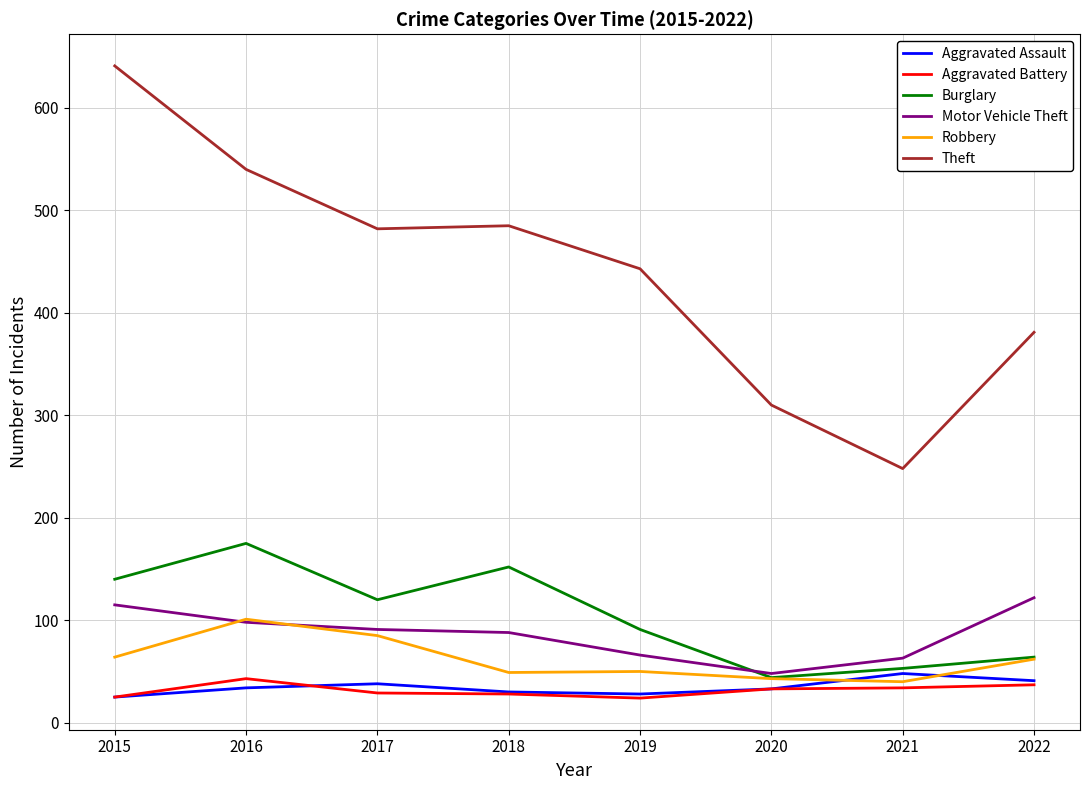

What is the difference between the second highest and second lowest values in the Aggravated Assault series?

13